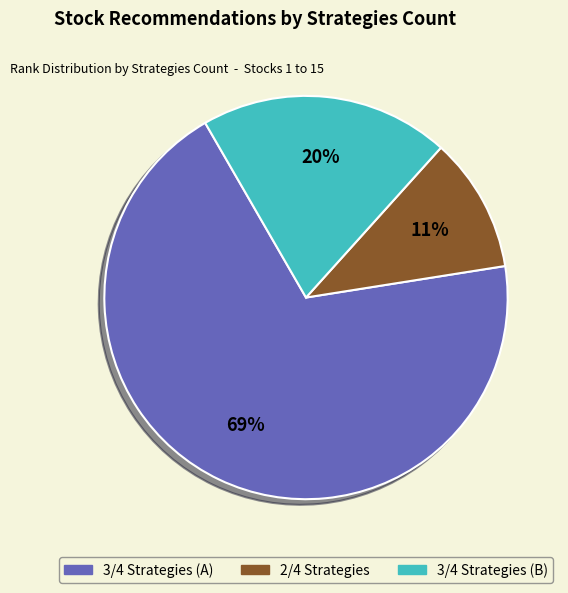

To the nearest percent, what is the average slice percentage?

33%